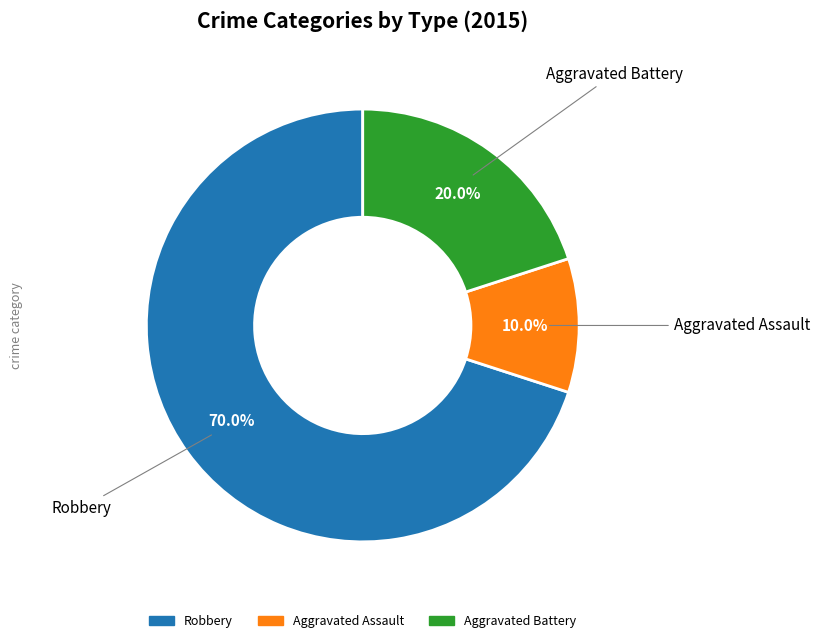

Rank the categories by value from highest to lowest.

Robbery, Aggravated Battery, Aggravated Assault